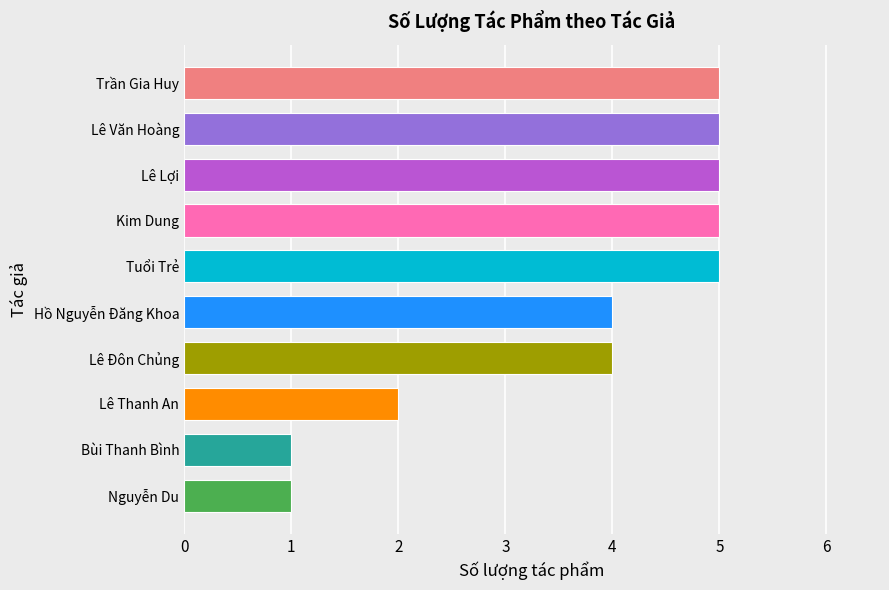

Read the value at Lê Đôn Chủng.

4